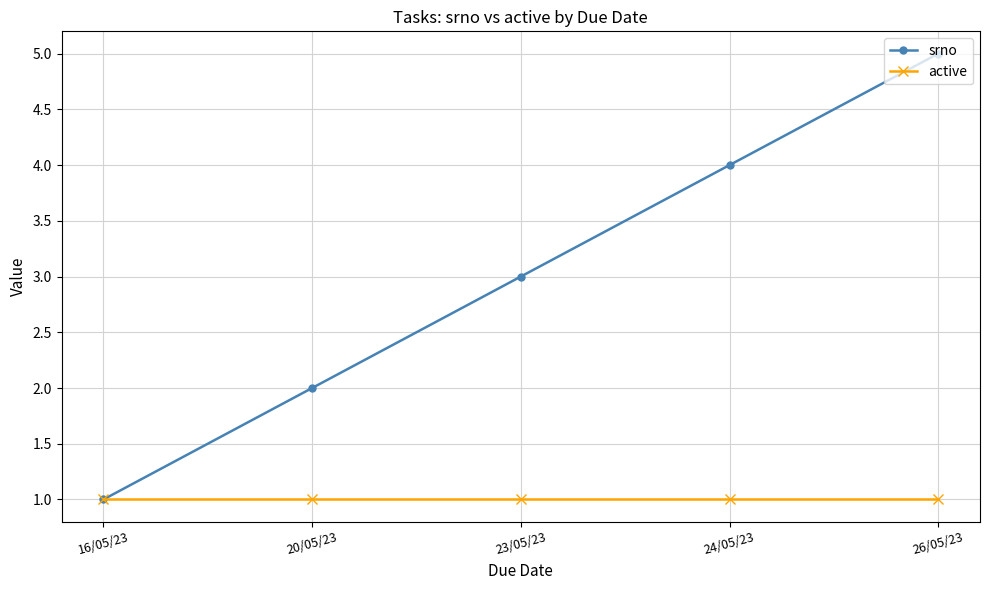

Which series has the largest total across all categories?

srno